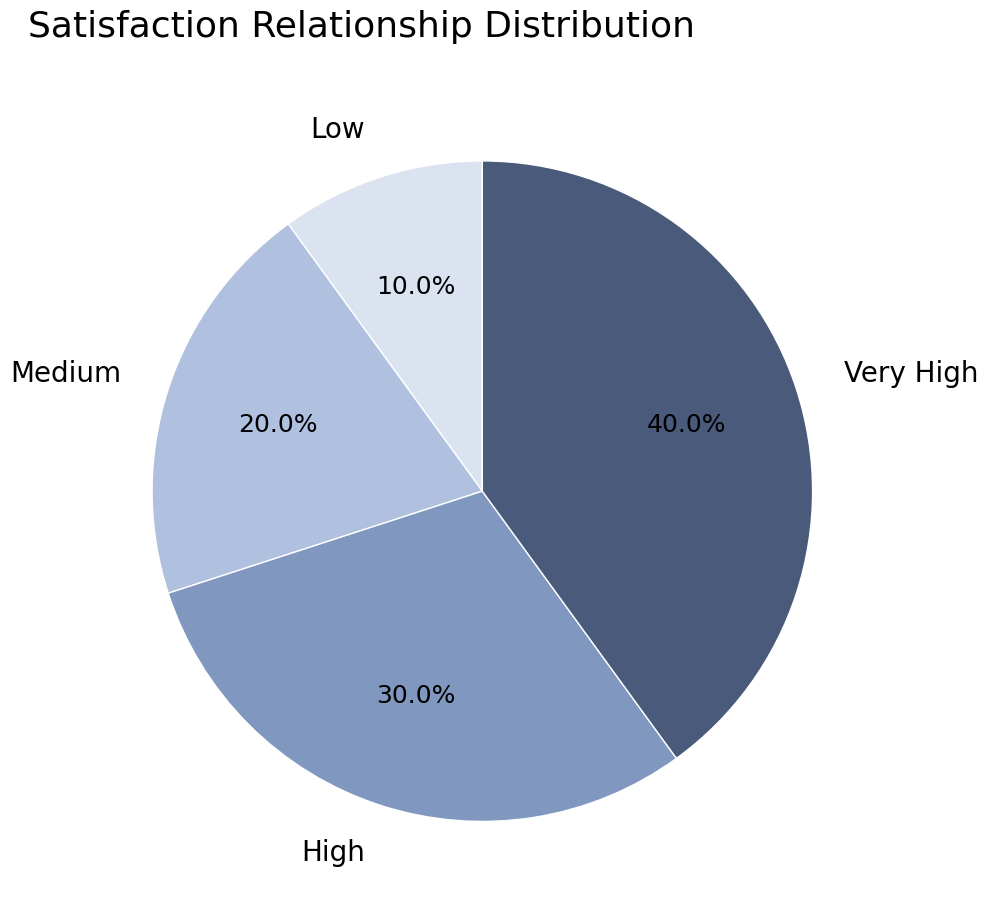

What portion of the pie excludes Medium?

80.0%